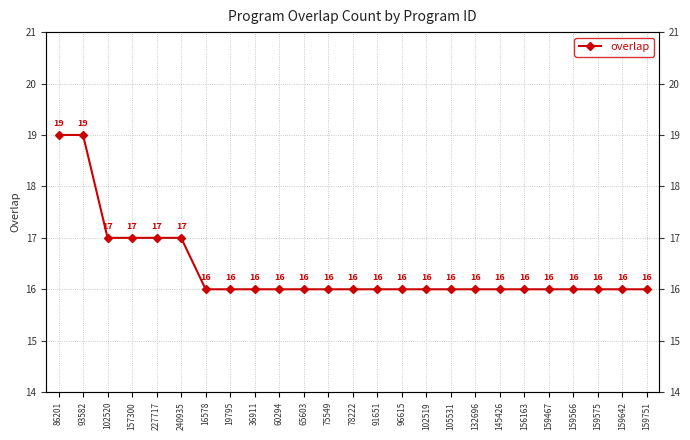

True or false: there are more than 2 points higher than both neighbors.

False